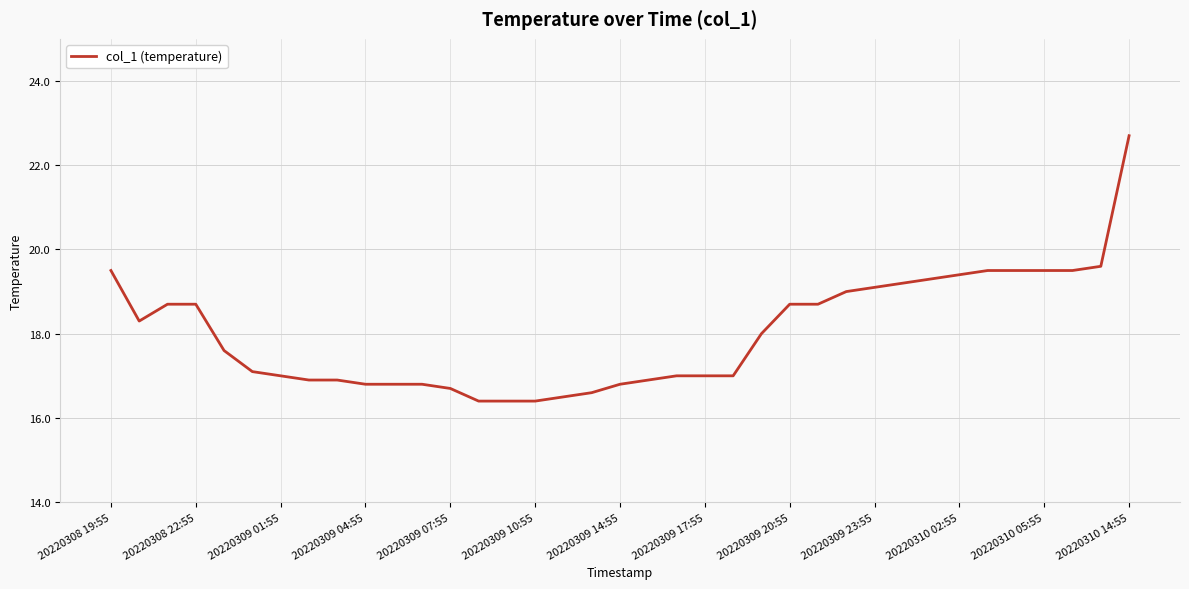

What is the maximum value shown in the chart?

22.7